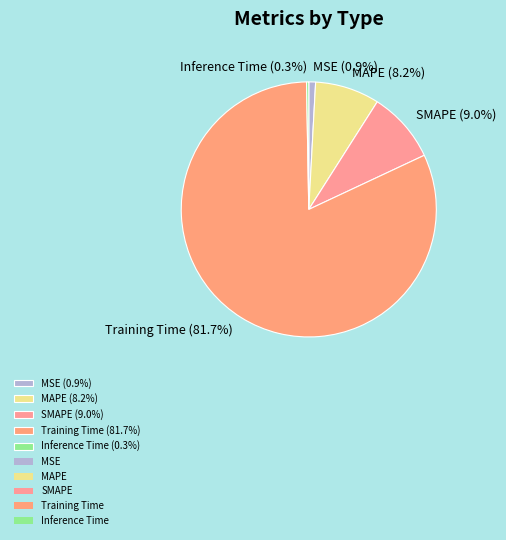

Is there a majority slice in this chart?

Yes